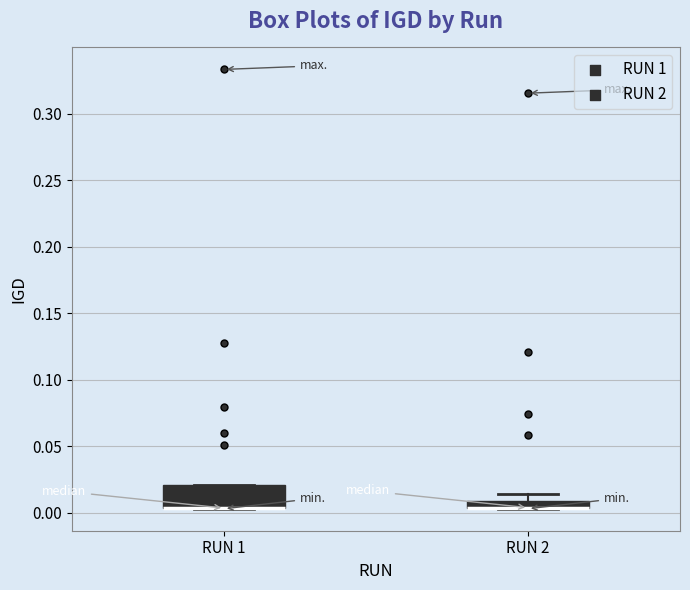

Which box is the tallest, from its lower edge to its upper edge?

RUN 1